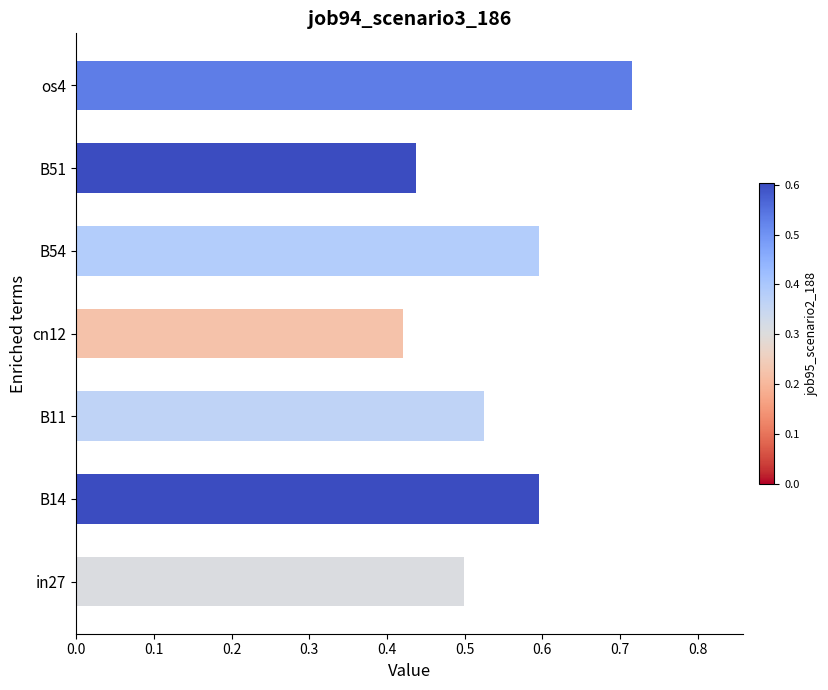

The chart shows a value of 1.1 at B14. True or false?

False